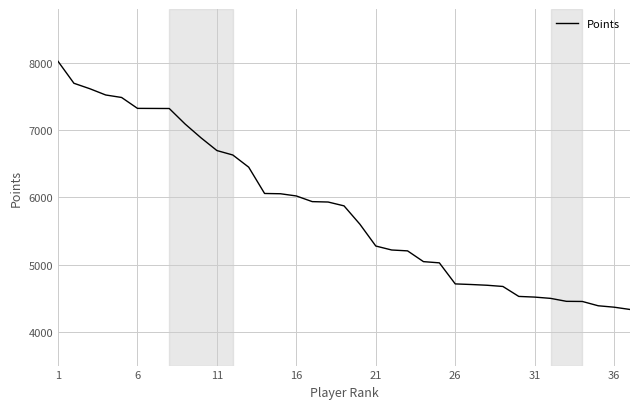

How many distinct data groups are displayed?

1